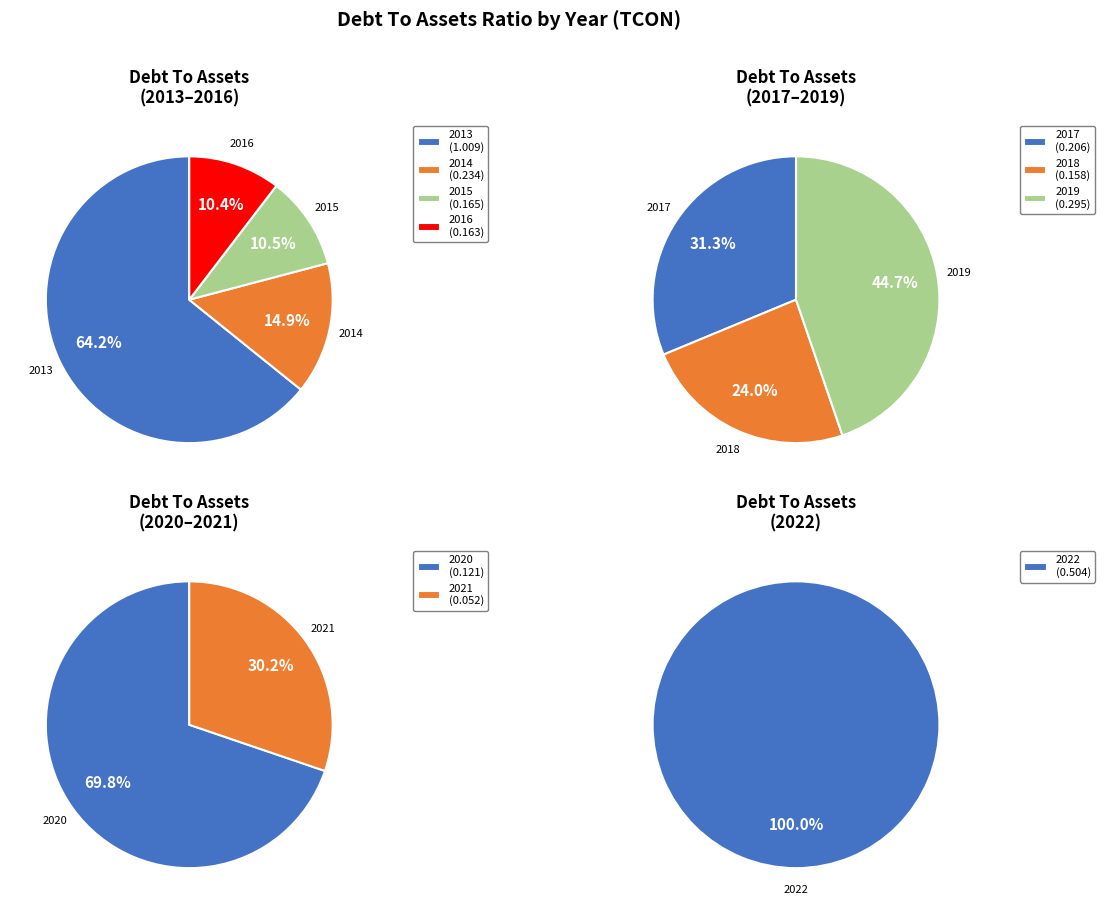

How many segments does this pie chart have?

10